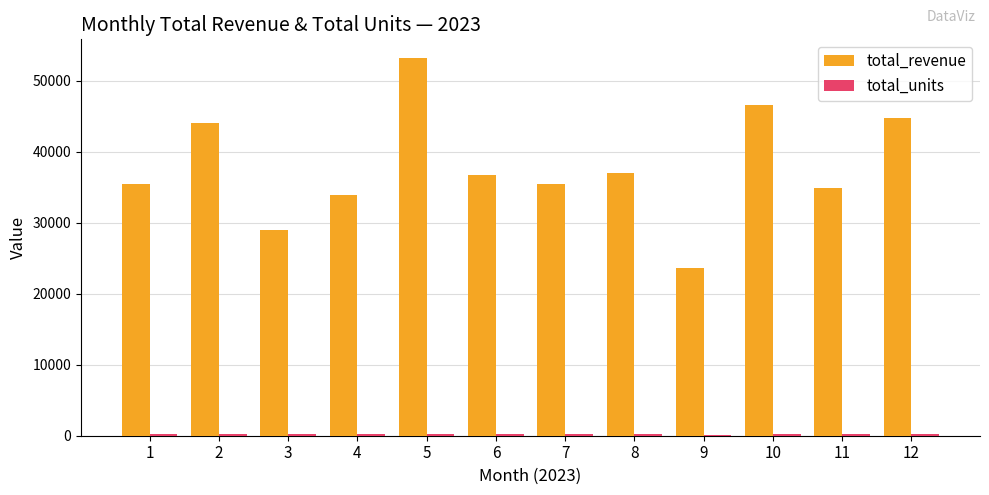

What is the difference between the second highest and minimum values in the total_revenue series?

22960